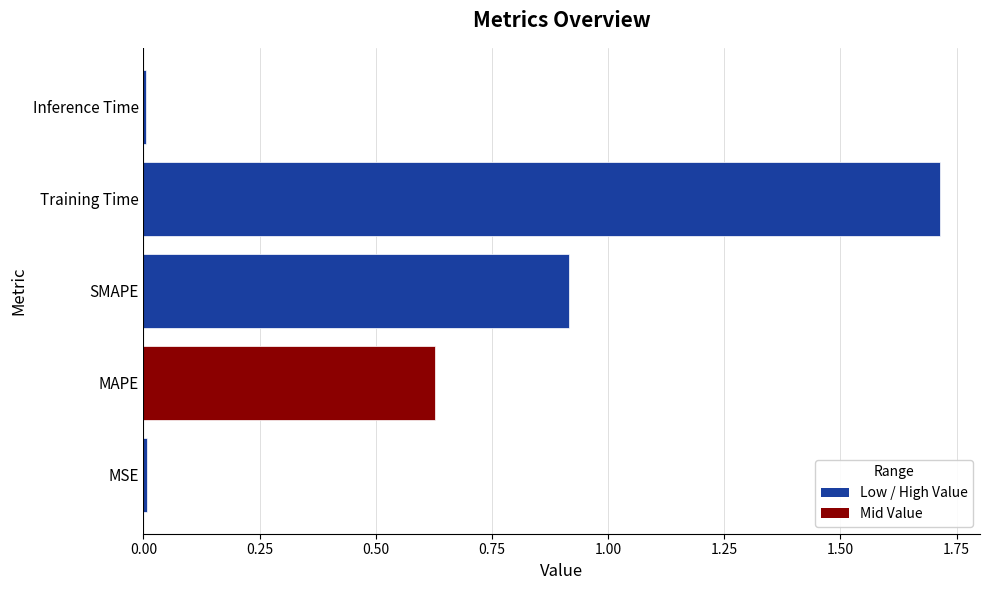

Is it true that the value at SMAPE is 0.4?

False